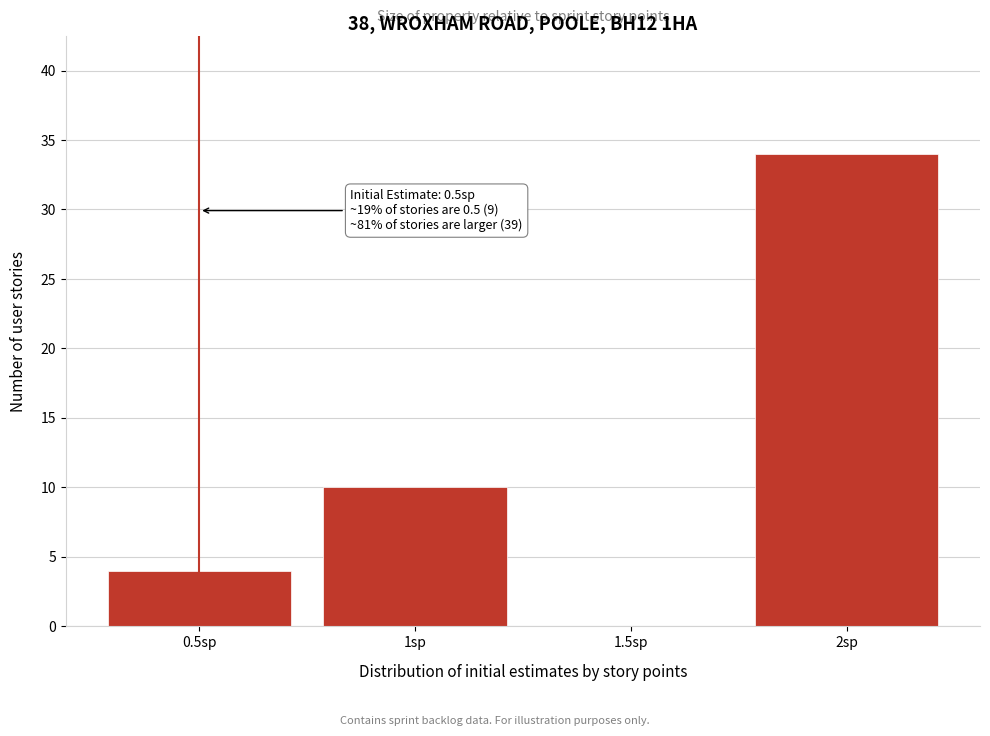

Which range on the x-axis has the tallest bar?

1.75 to 2.25